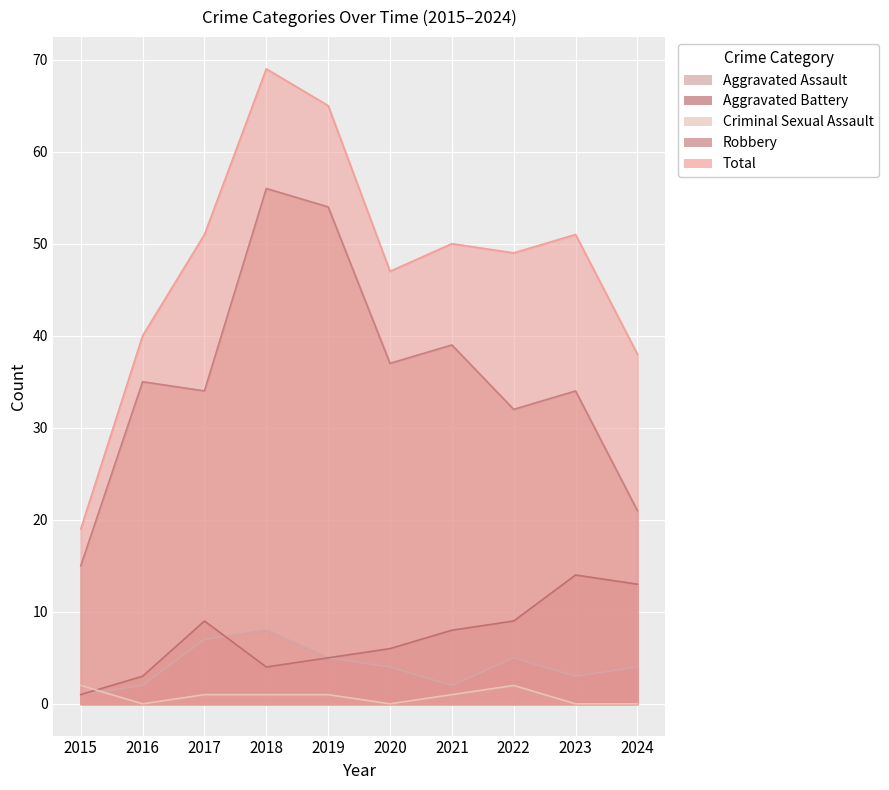

What is the value of the Criminal Sexual Assault point at the 5th from the left?

1